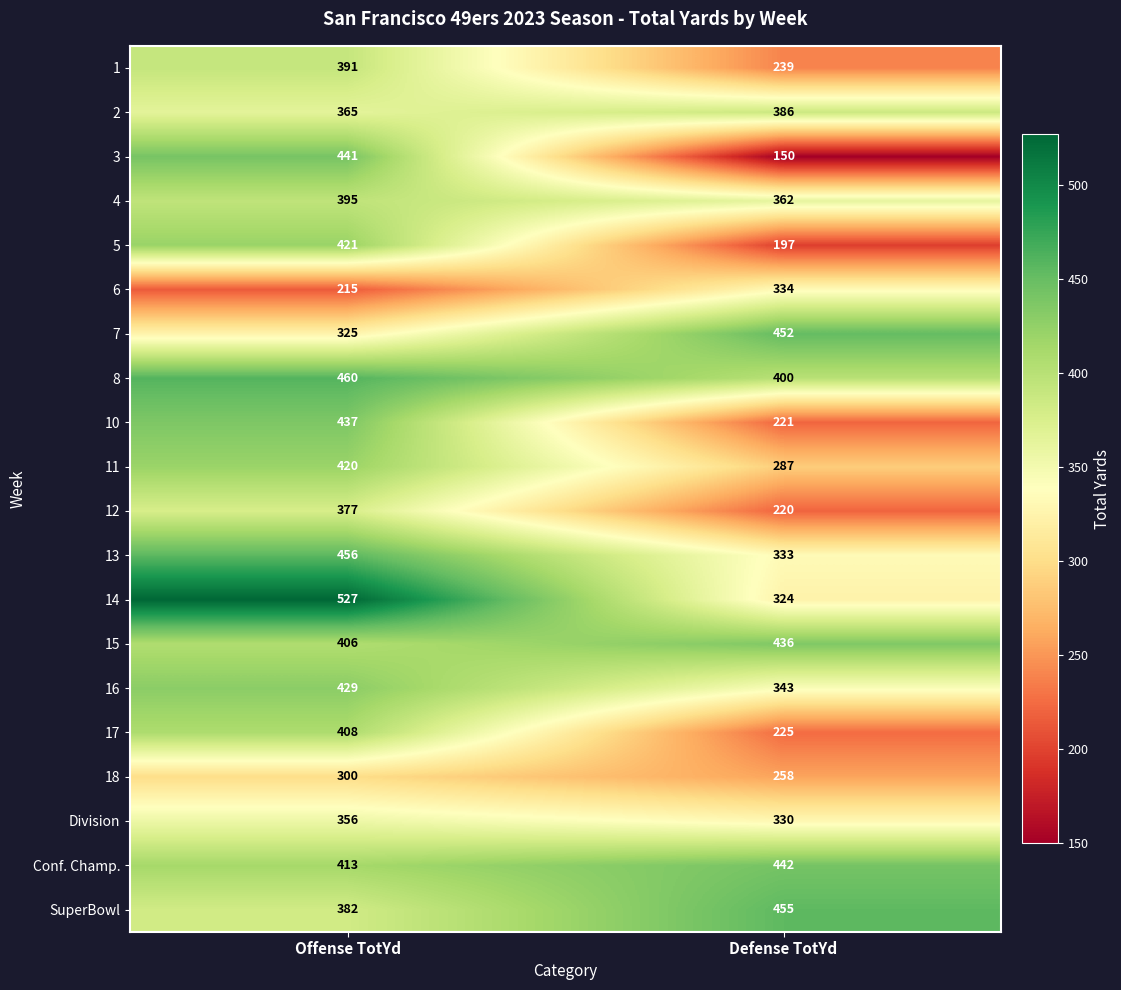

How many data points does each series have?

2